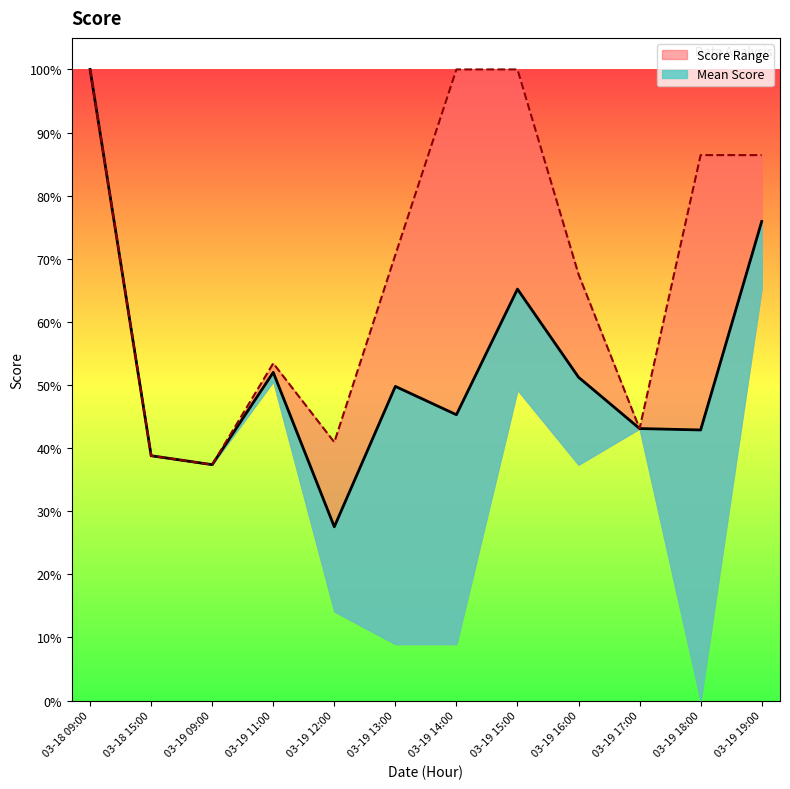

True or false: Max Score and Mean Score intersect in this chart.

False